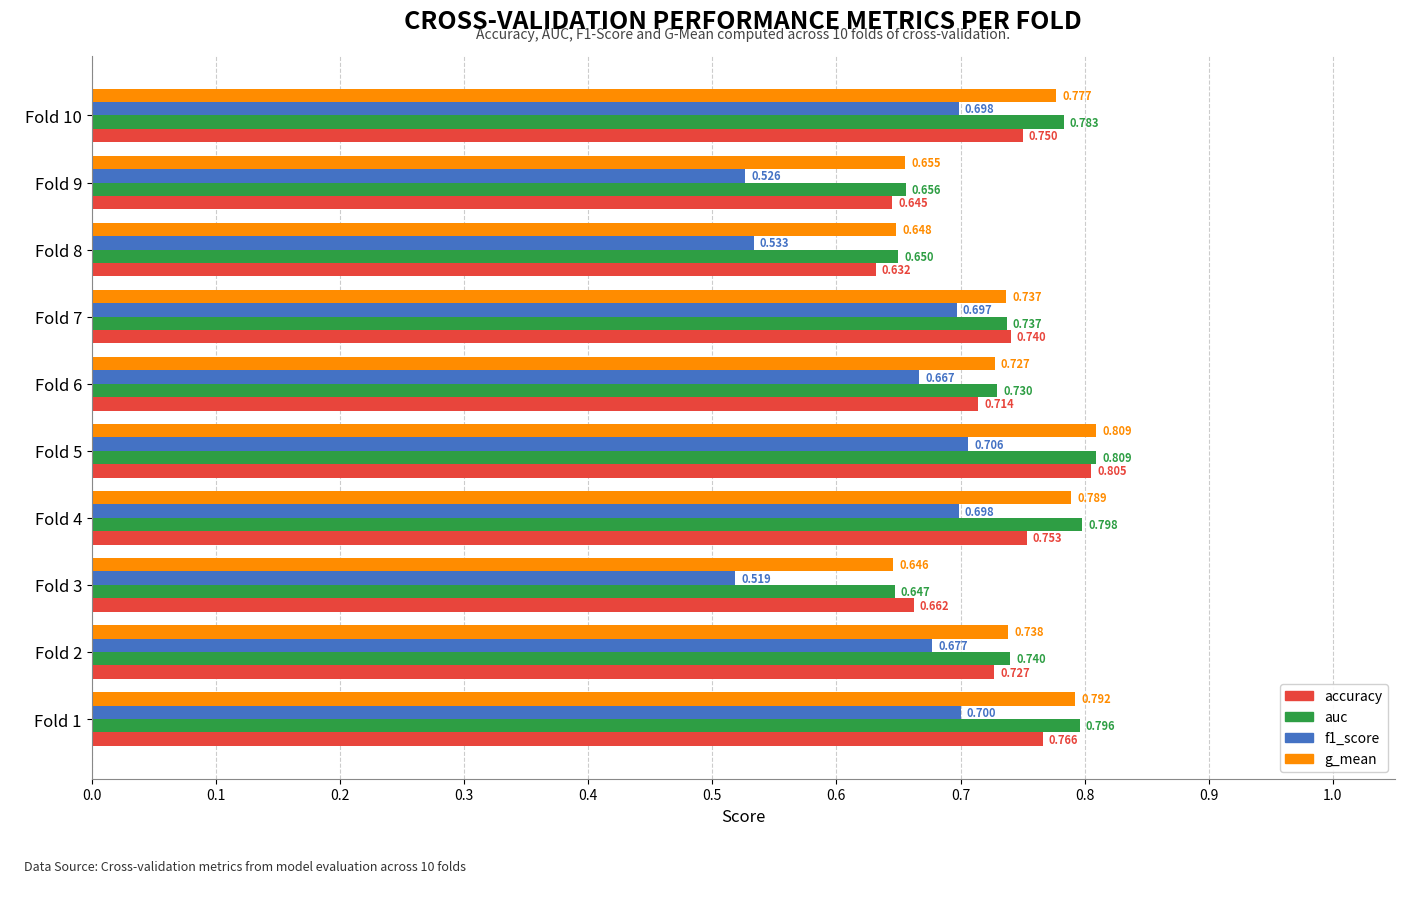

Between Fold 4 and Fold 5, which series saw the biggest shift?

accuracy